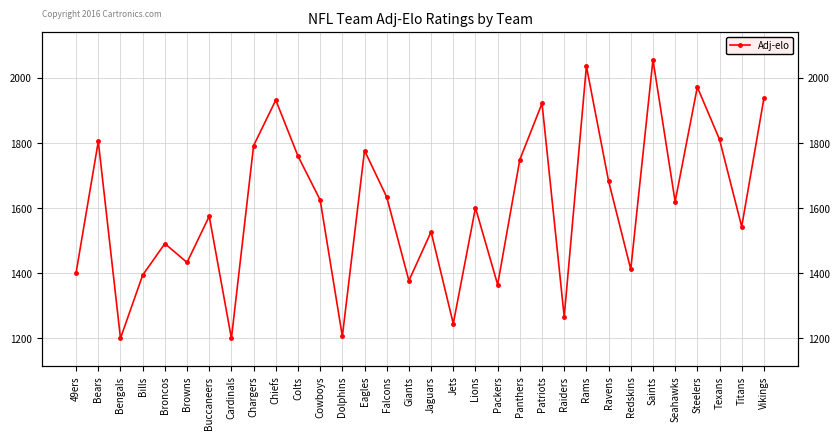

True or false: the data shows 2406 at Jaguars.

False